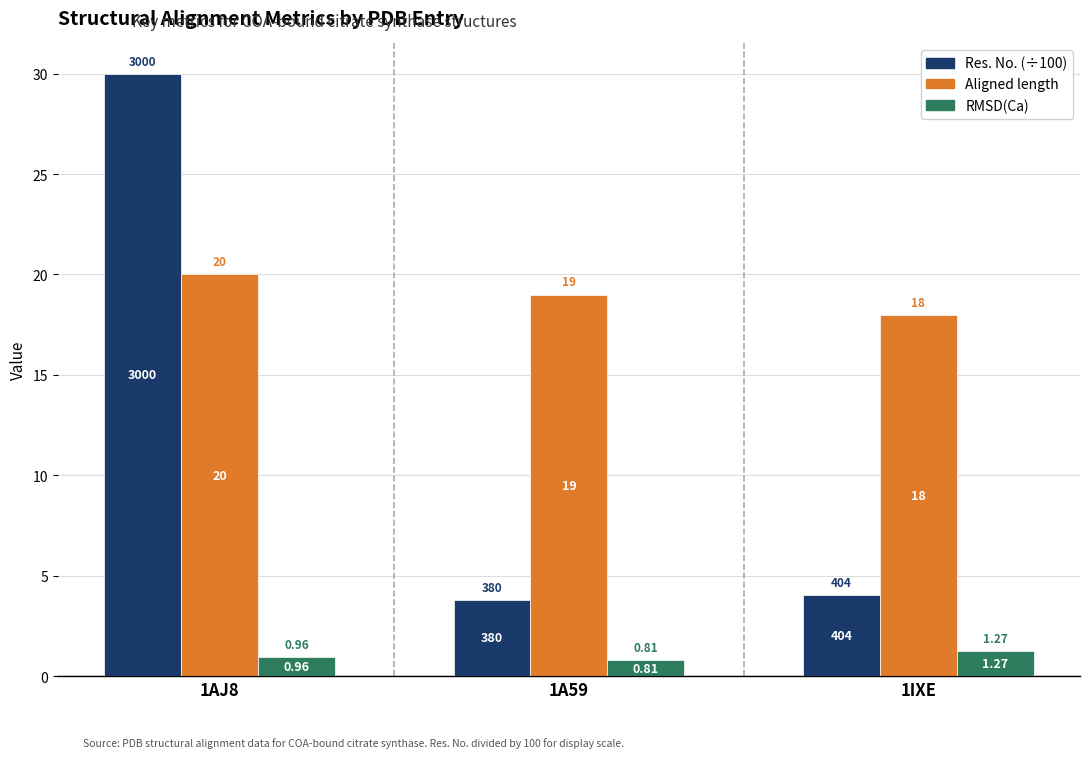

Are the bars grouped side by side (vs. stacked)?

Yes